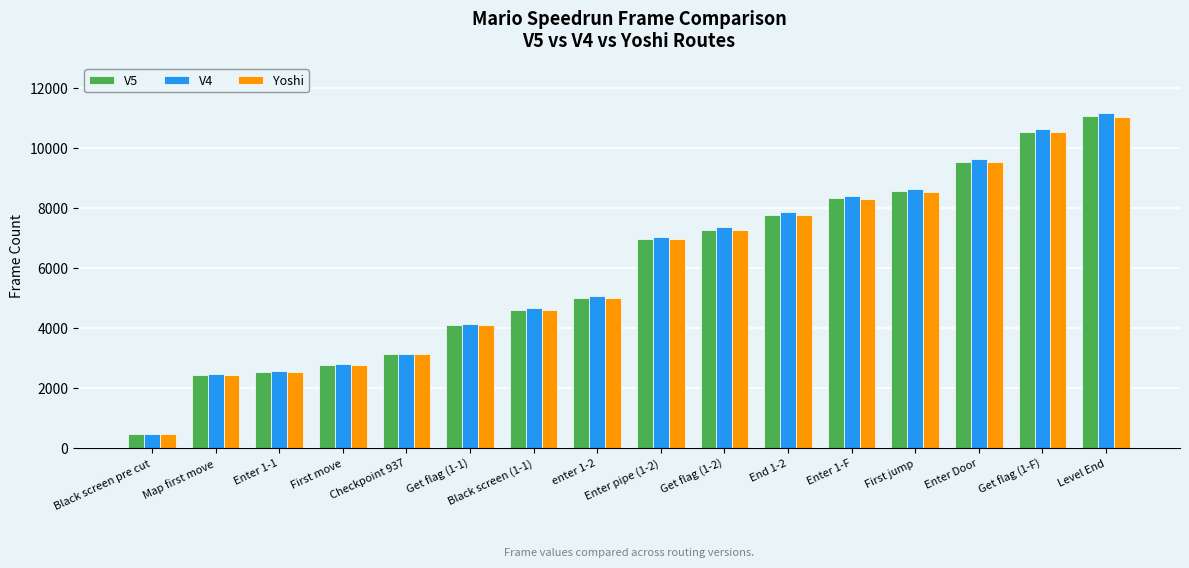

Are the bars horizontal?

No